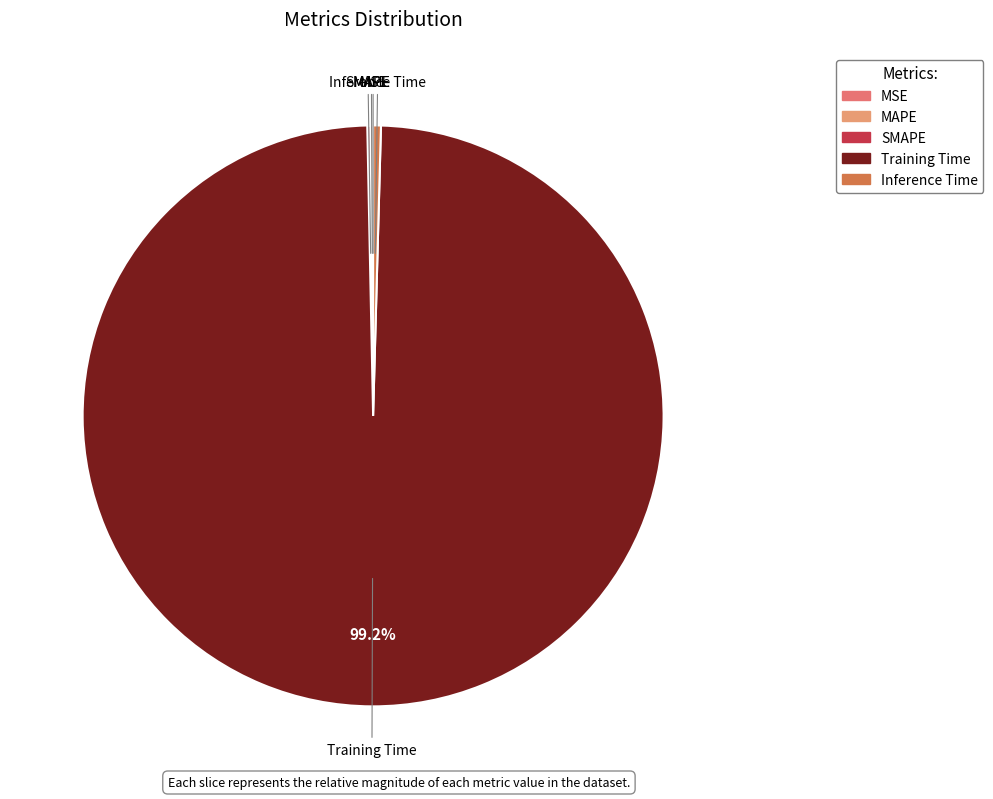

Rank the categories by value from lowest to highest.

MSE, MAPE, SMAPE, Inference Time, Training Time